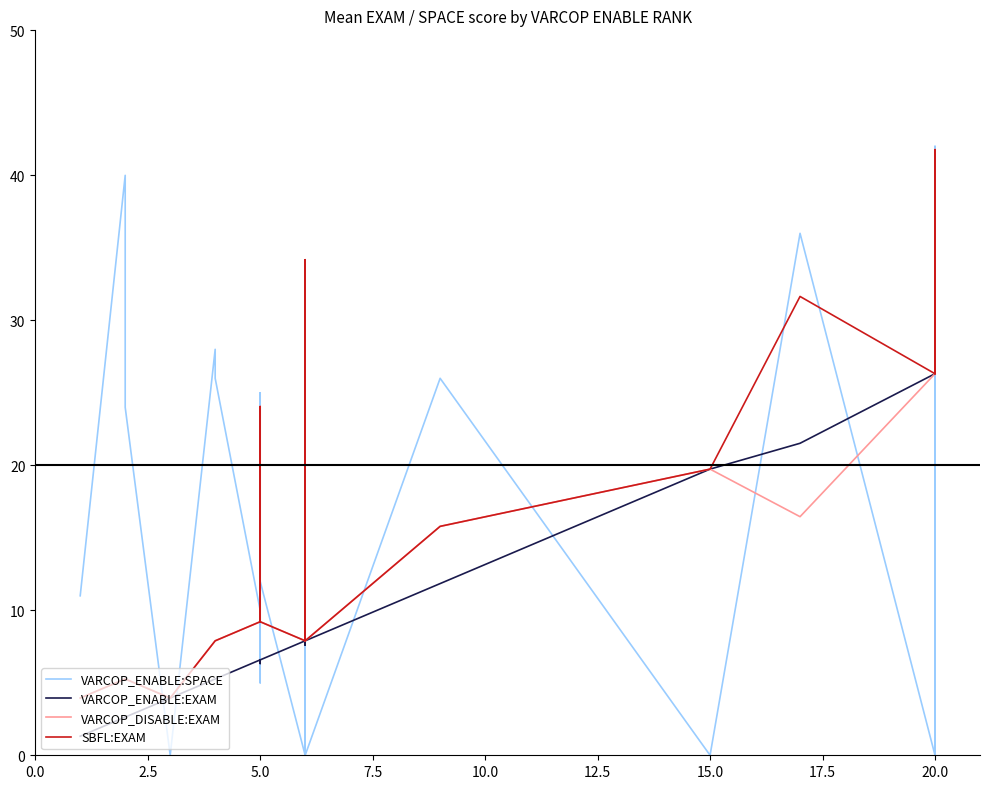

Which series has the largest range (max minus min)?

VARCOP_ENABLE:SPACE